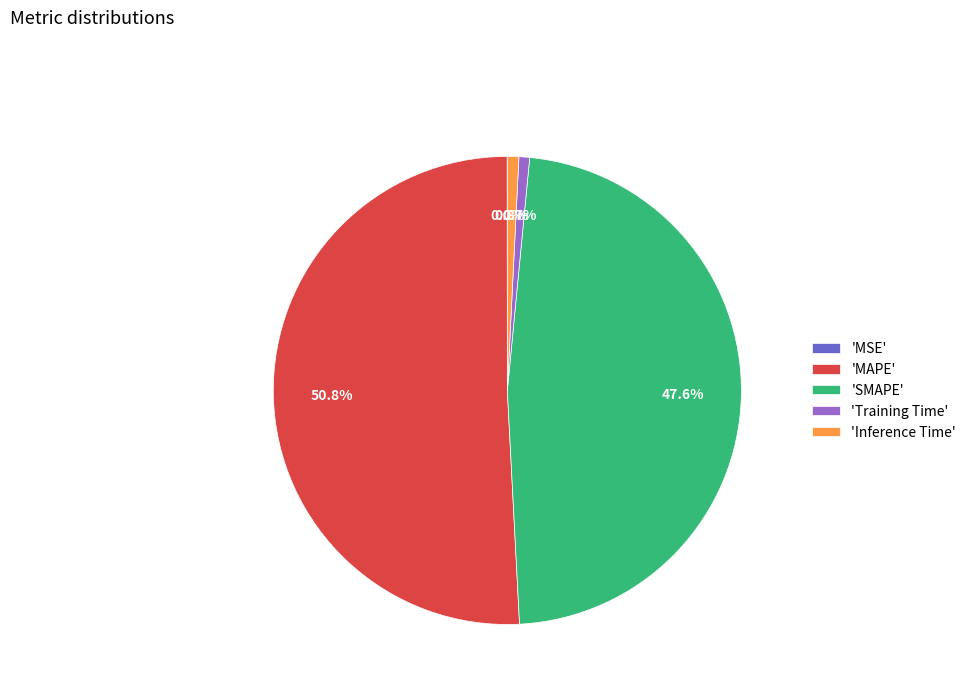

Is there a majority slice in this chart?

Yes